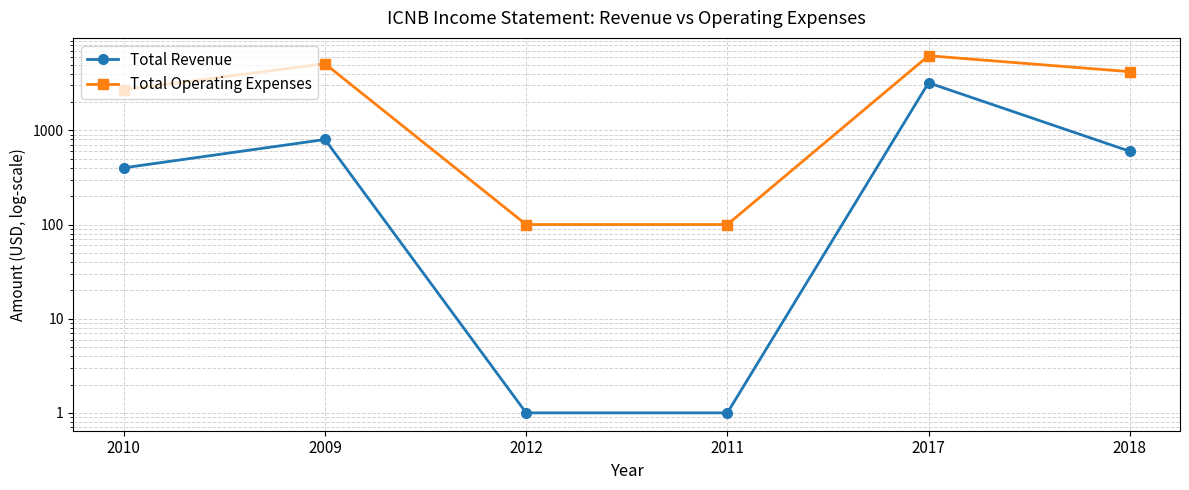

True or false: Total Operating Expenses has more than 1 points higher than both neighbors.

True